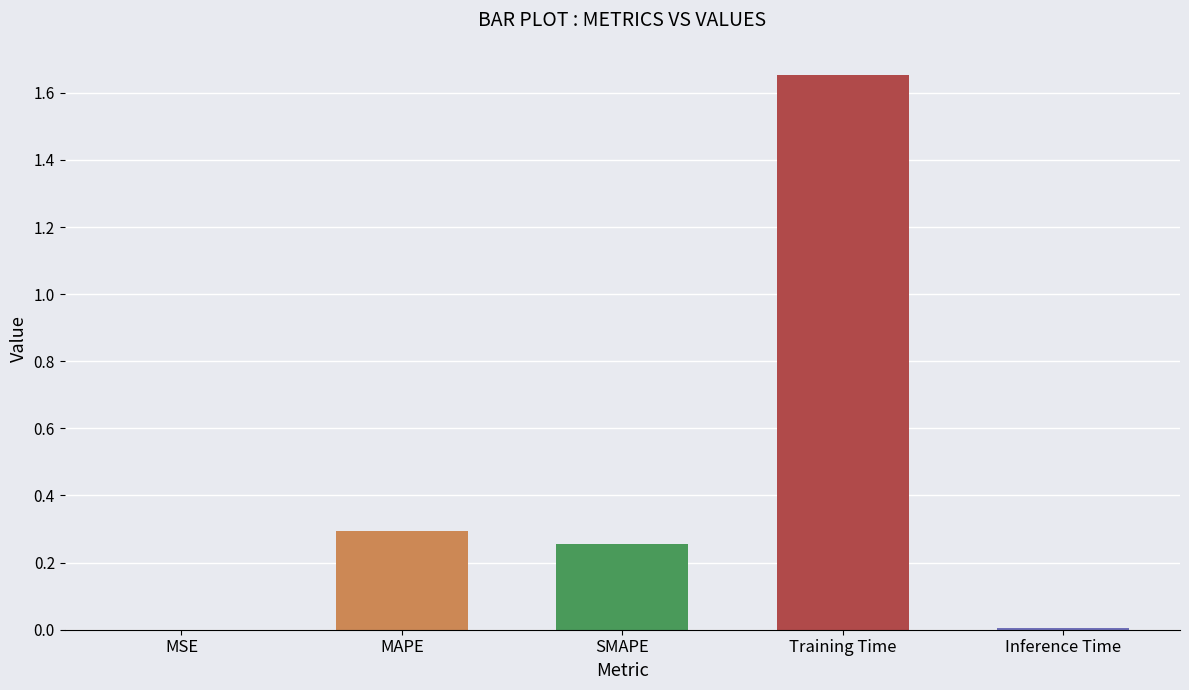

Which has a higher value, Training Time or SMAPE?

Training Time